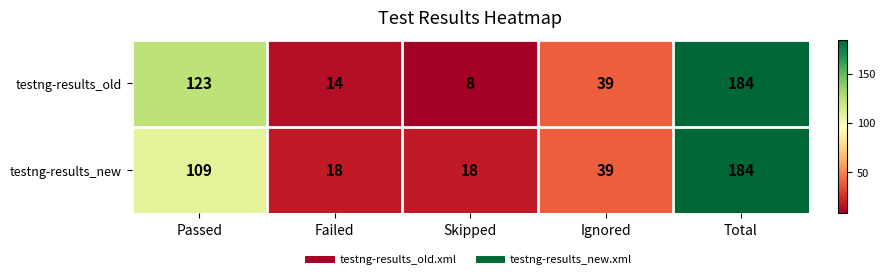

Between Skipped and Total, which series saw the biggest shift?

testng-results_old